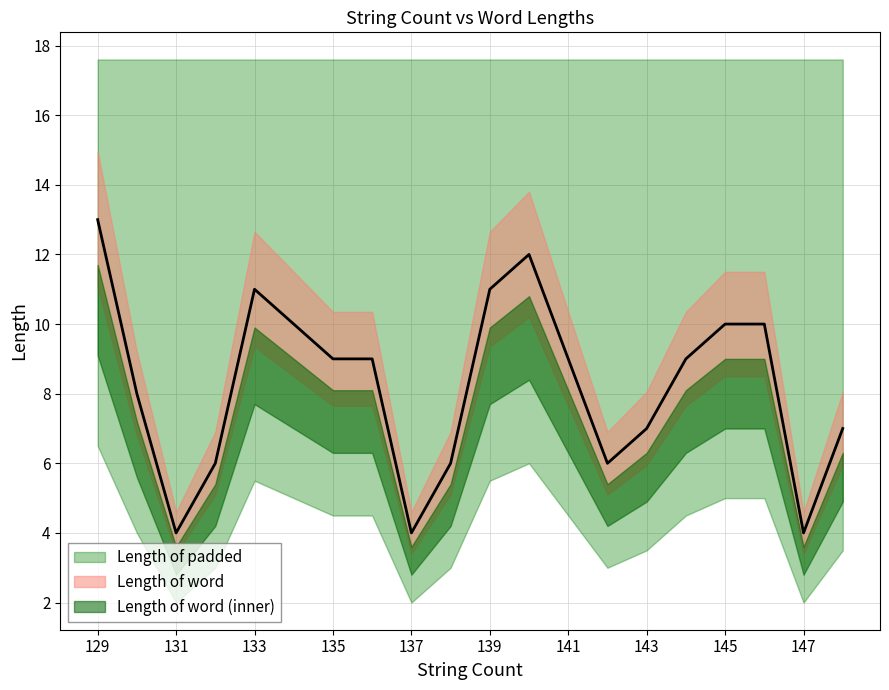

Count the values in the range 6 to 10.

13